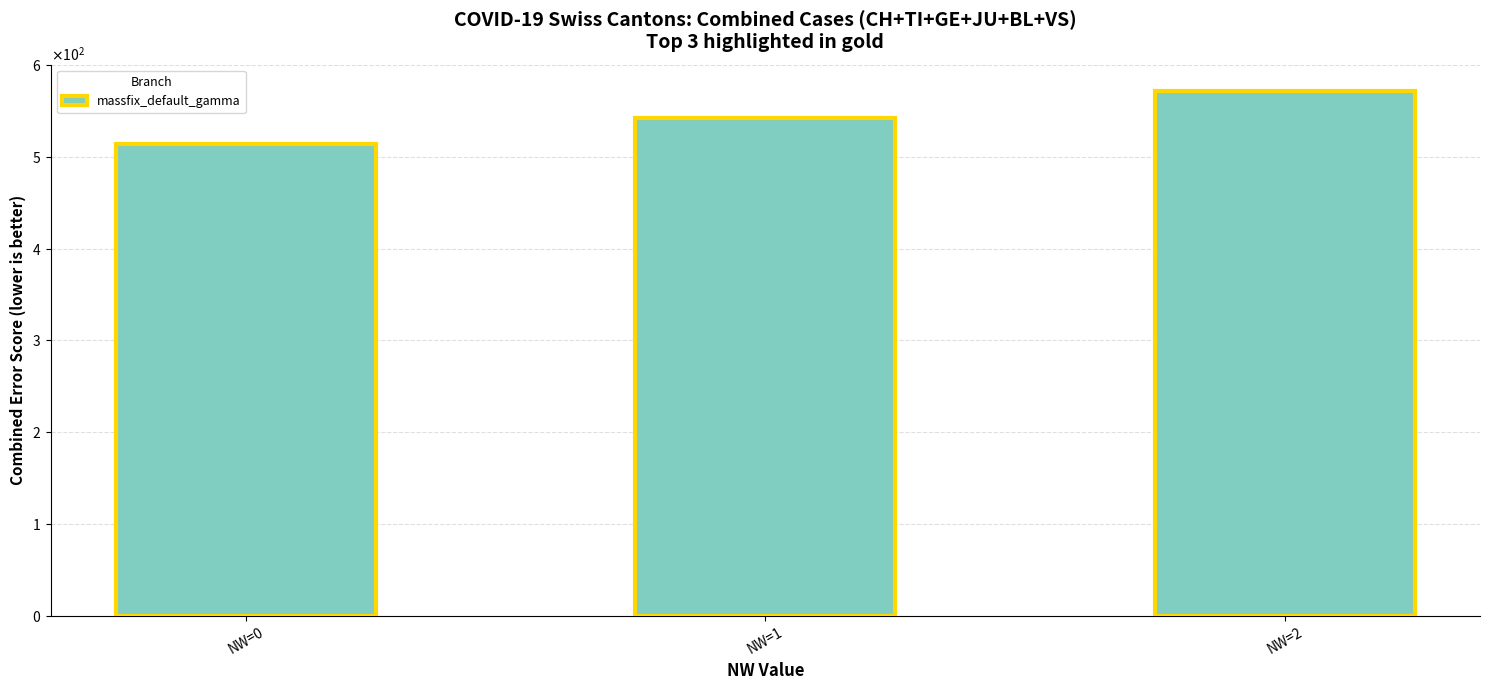

At which label does the data first exceed 542?

NW=2